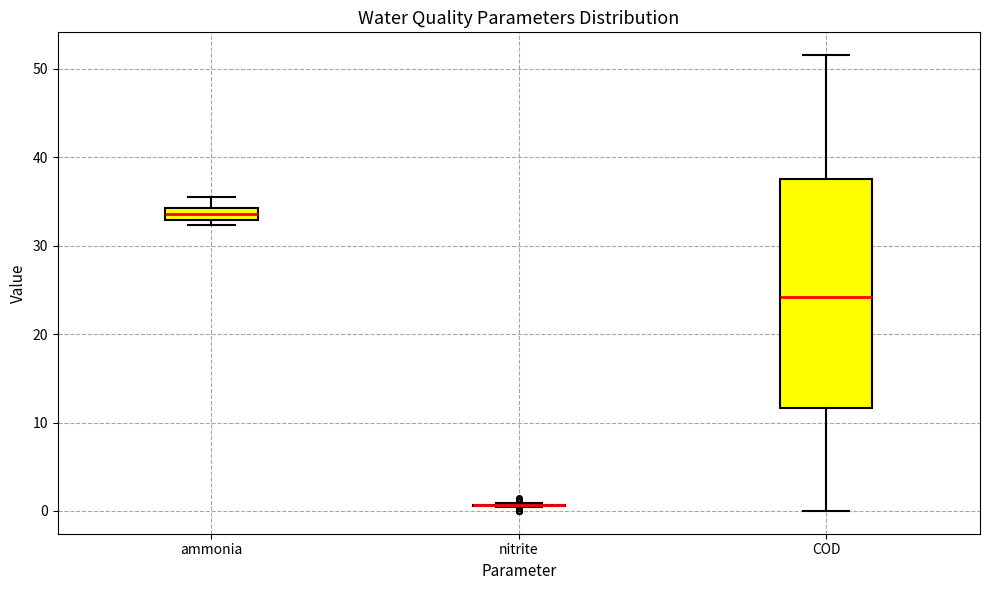

Comparing the boxes themselves (not the whiskers), which one is the tallest?

COD